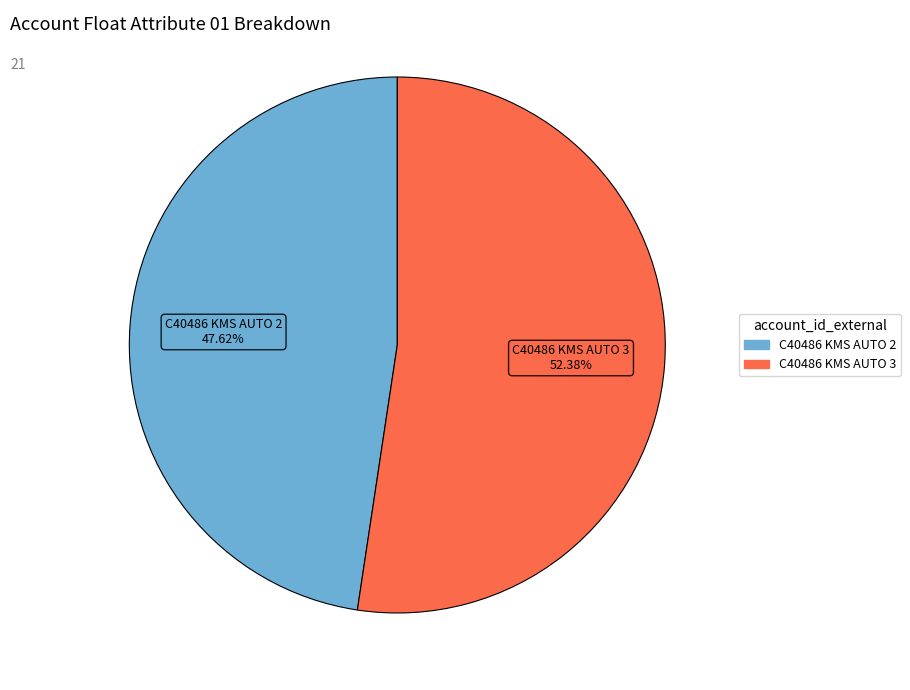

To the nearest percent, what portion does C40486 KMS AUTO 3 represent?

52%